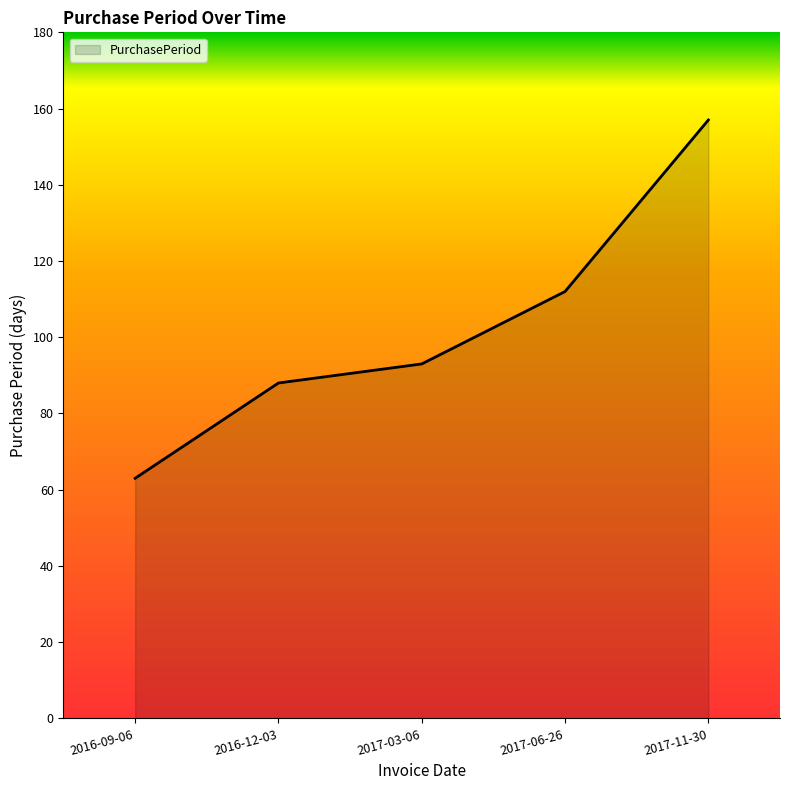

Reading right to left, transcribe all the data shown in this chart.

157	112	93	88	63